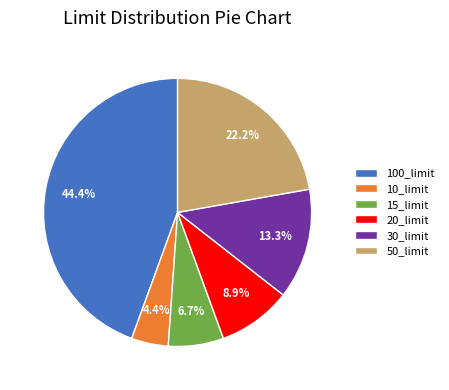

Approximately how many times larger is the value at 15_limit compared to 50_limit?

0.3